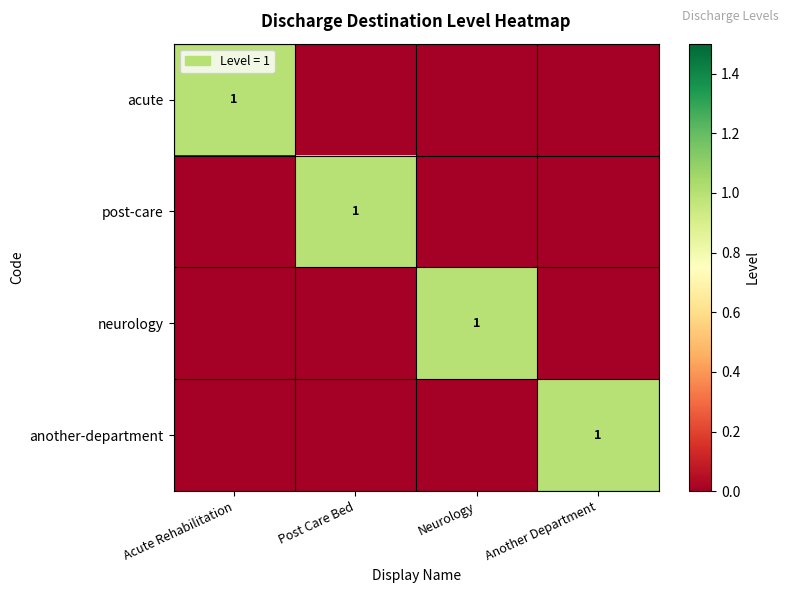

The value of neurology at Neurology is 1. True or false?

True